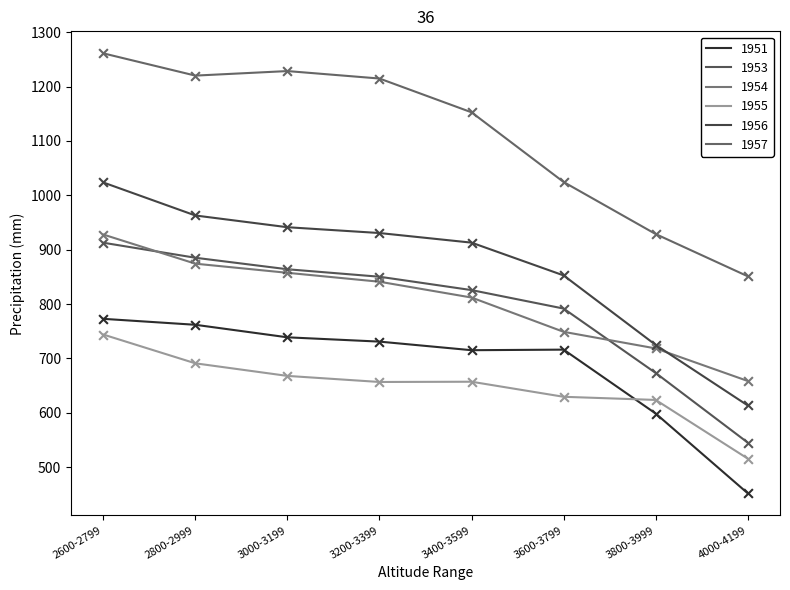

At which category is the sum across all series the highest?

2600-2799